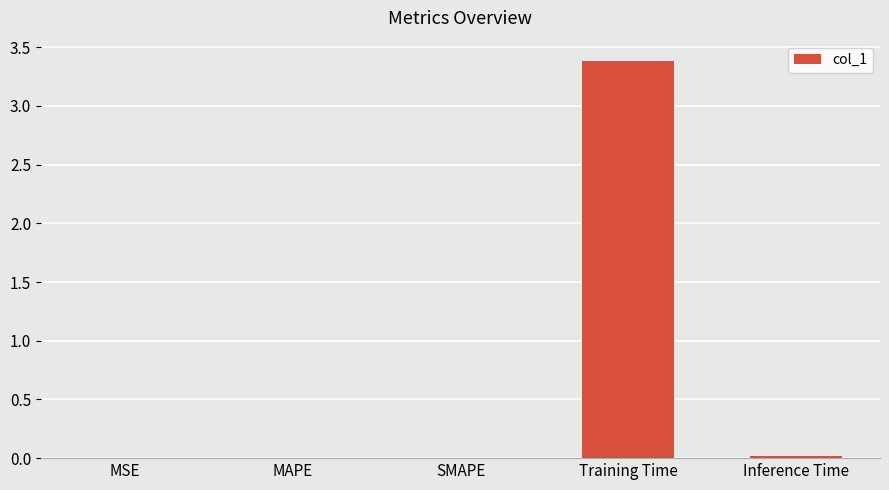

What is the greatest value displayed?

3.4